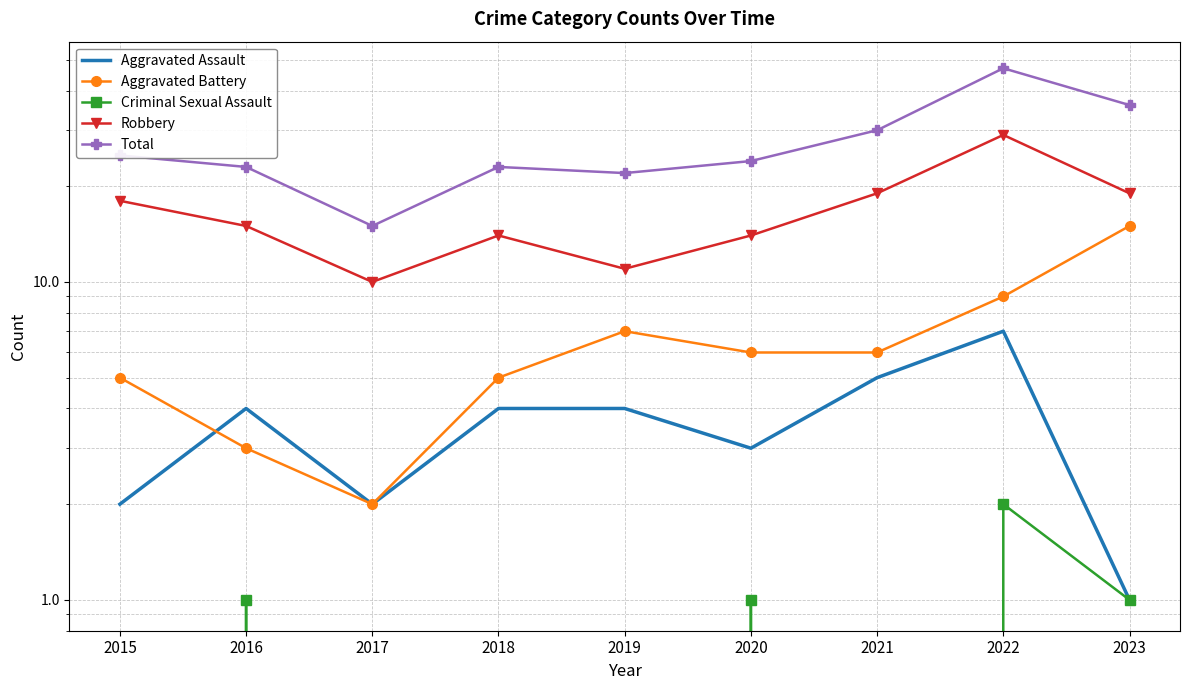

Which series has the largest range (max minus min)?

Total